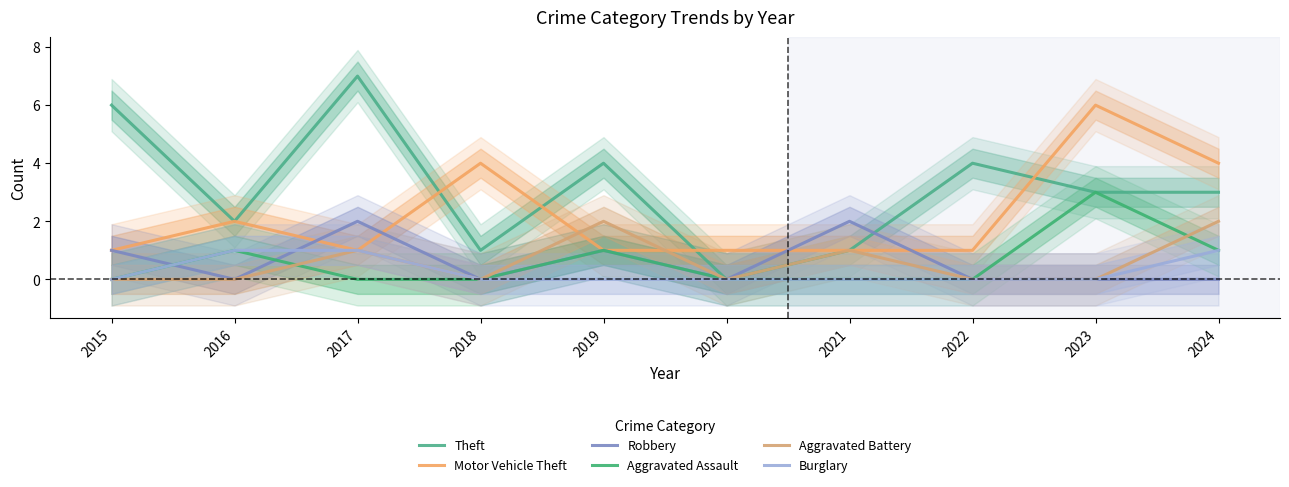

How many distinct data groups are displayed?

6